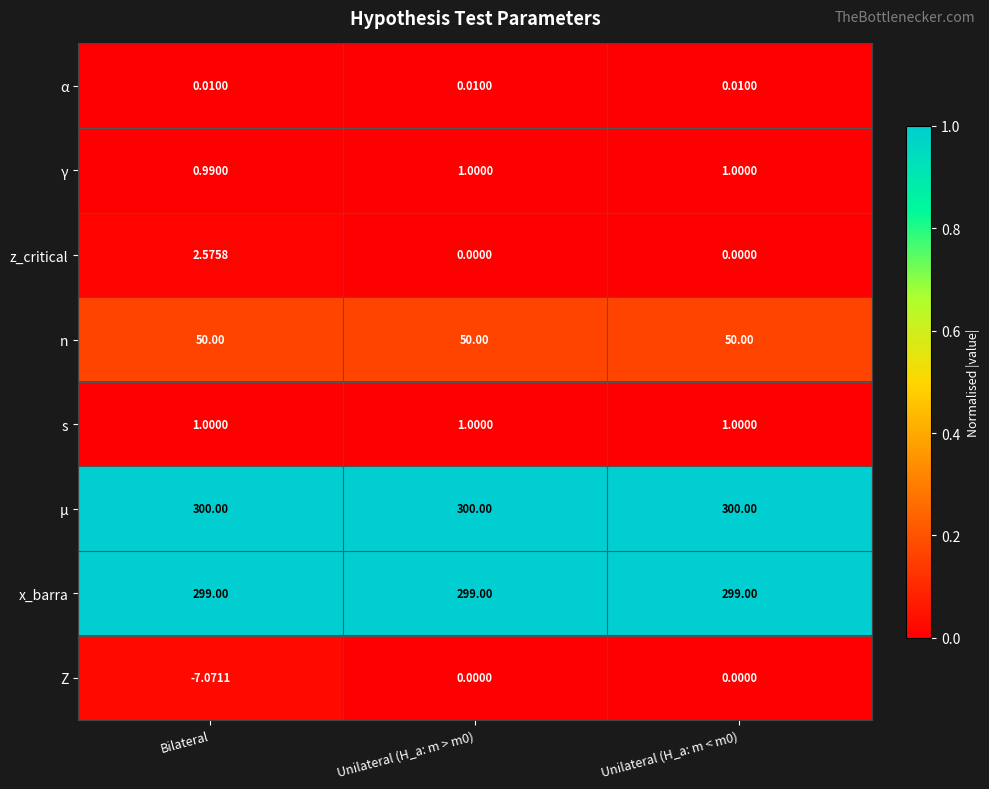

Which series changed the most between Bilateral and Unilateral (H_a: m > m0)?

Z